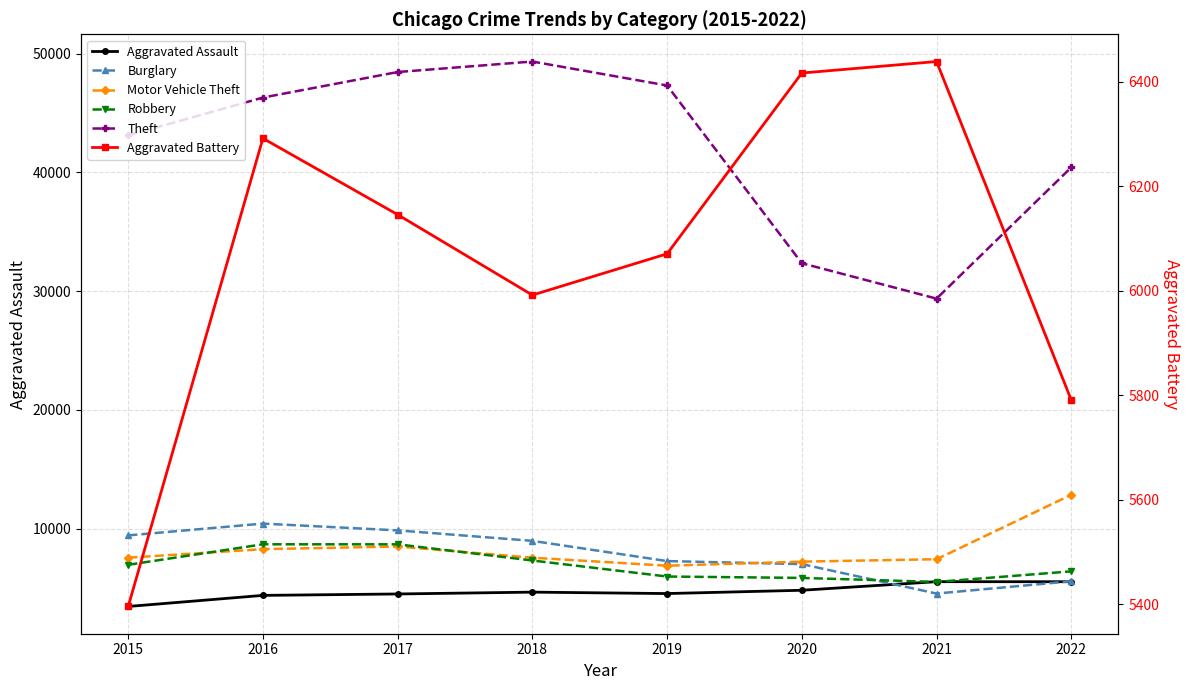

Read the Aggravated Assault value at 2015, to the nearest 50.

3450